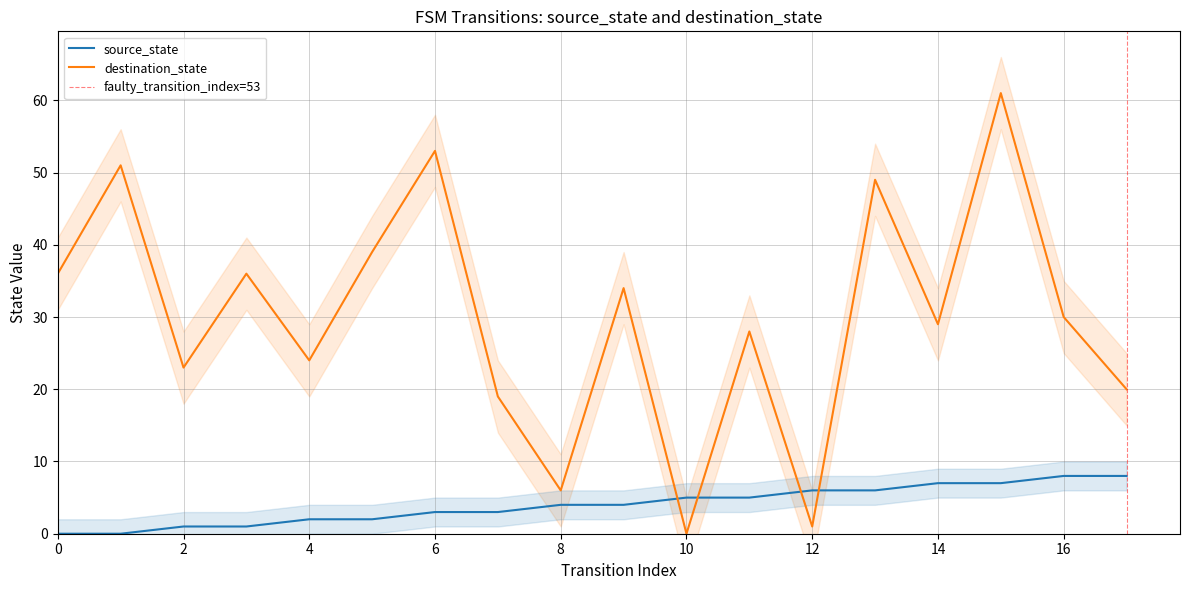

What is the value of the destination_state point at the 14th from the left?

49